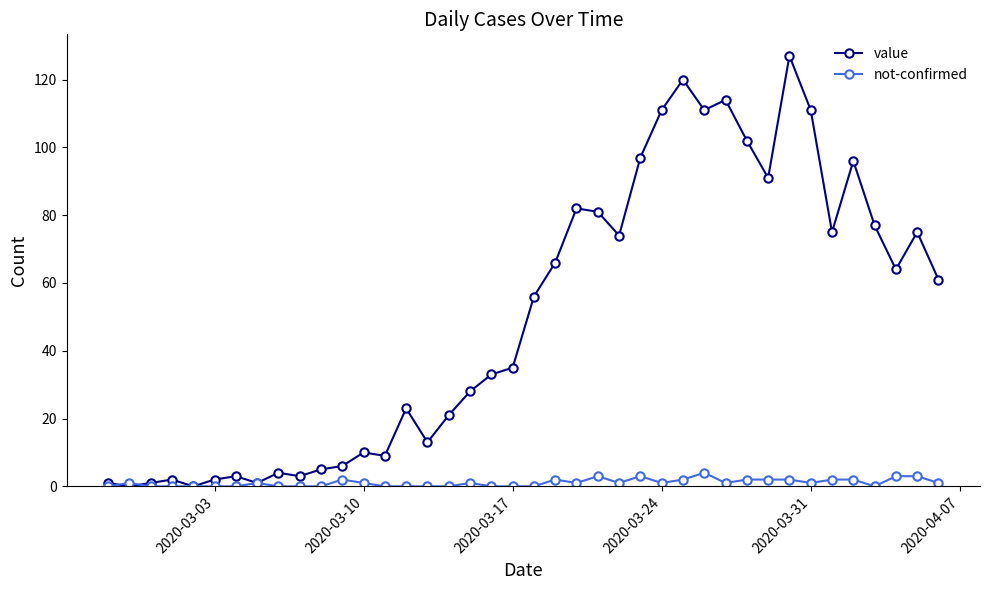

What is the value of the not-confirmed point at the 27th from the left?

1